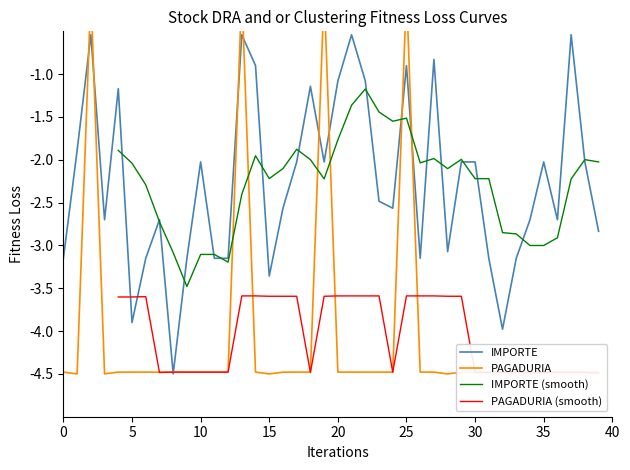

The value of IMPORTE at 10 is -2.0. True or false?

True